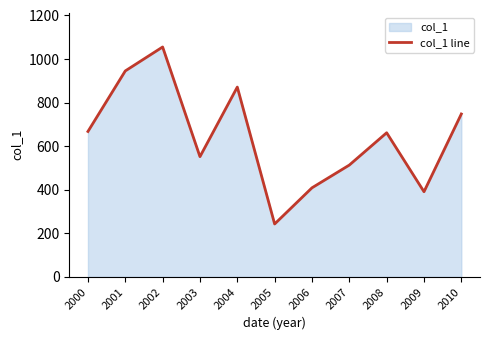

Reading right to left, transcribe all the data shown in this chart.

2010=747.7	2009=390.9	2008=661.5	2007=513.2	2006=408.8	2005=242.8	2004=871.2	2003=551.8	2002=1055.2	2001=945.4	2000=667.4